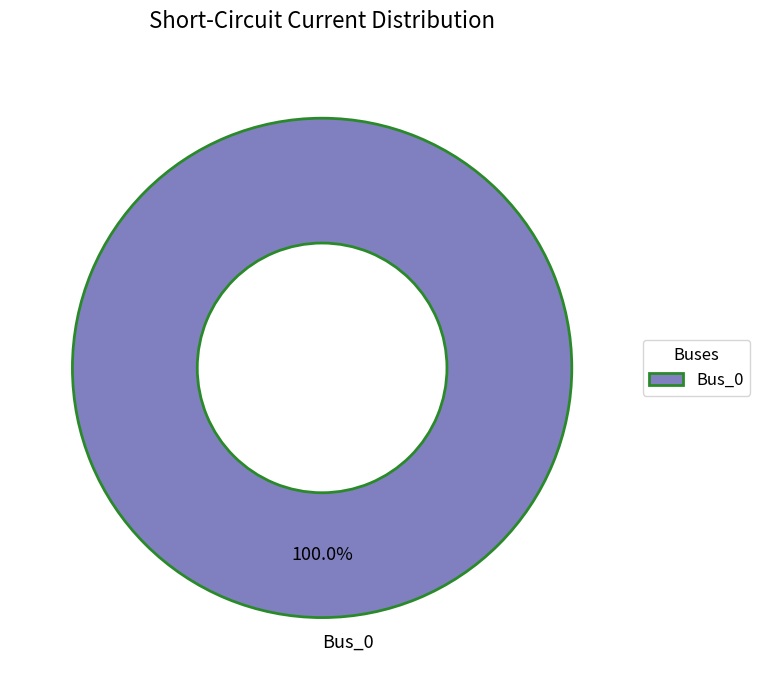

Is there a majority slice in this chart?

Yes